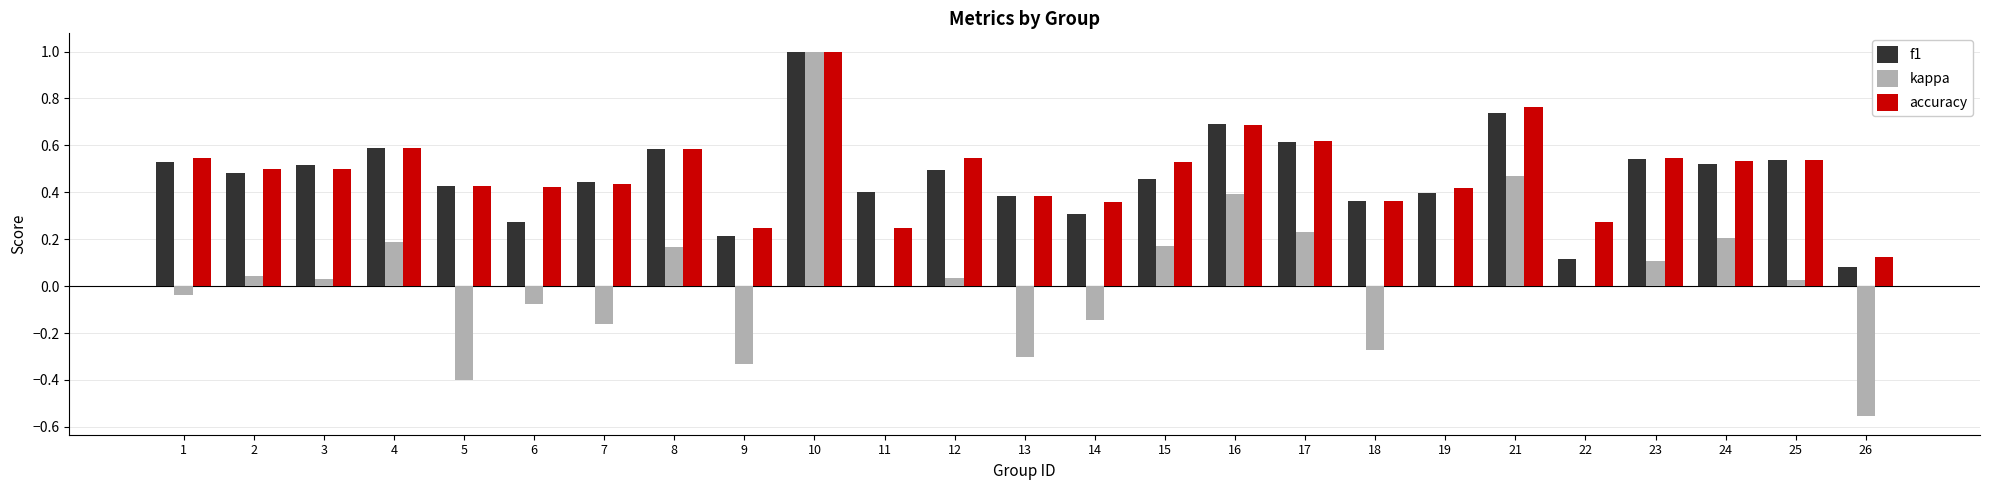

At which category is the sum across all series the highest?

10